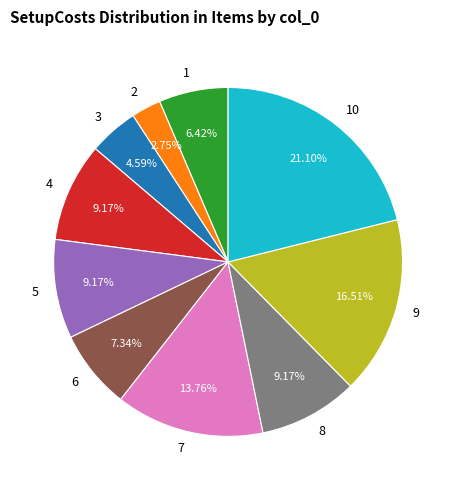

Which slice is the smallest?

2